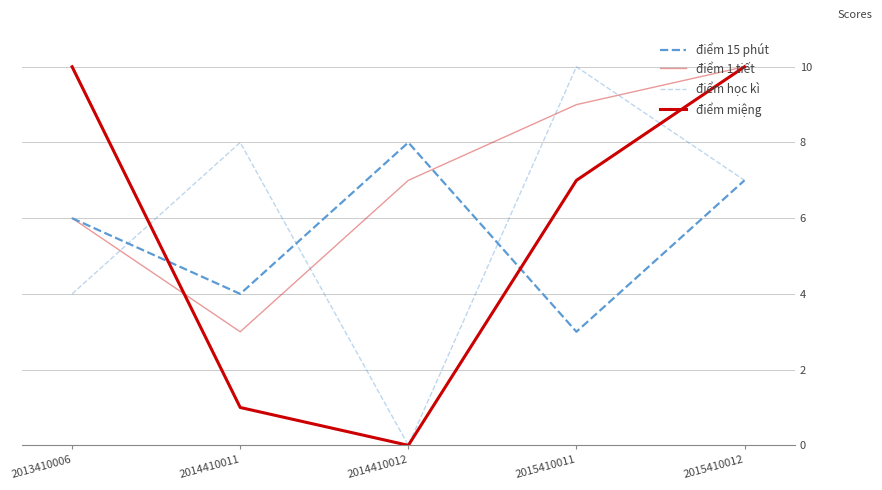

Is this an area chart (filled region under the line)?

No